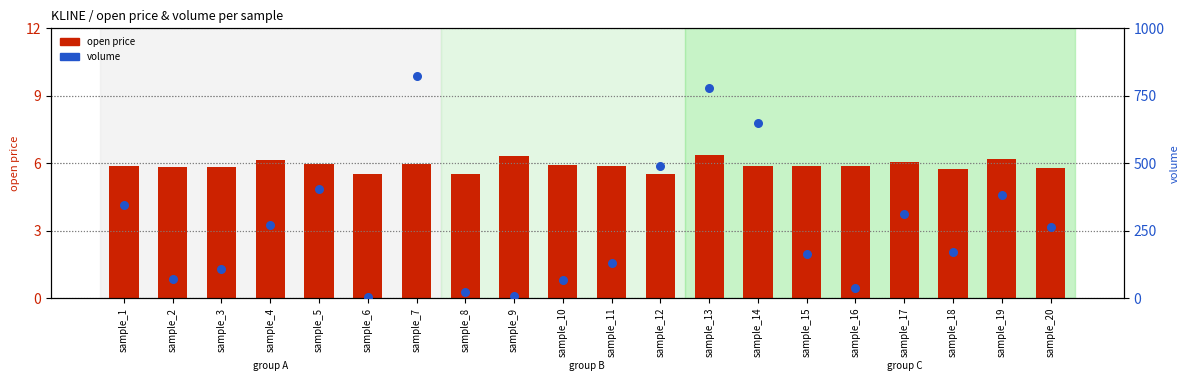

What is the total value across all series at sample_11?

136.7